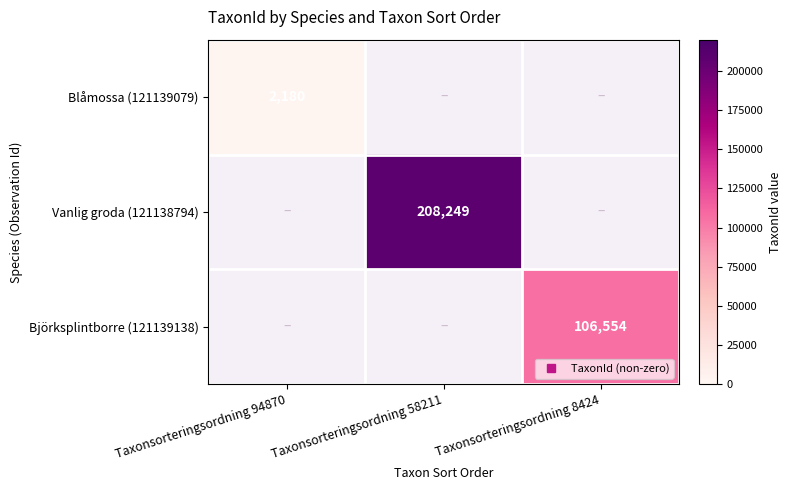

Count the number of categories in the chart.

3